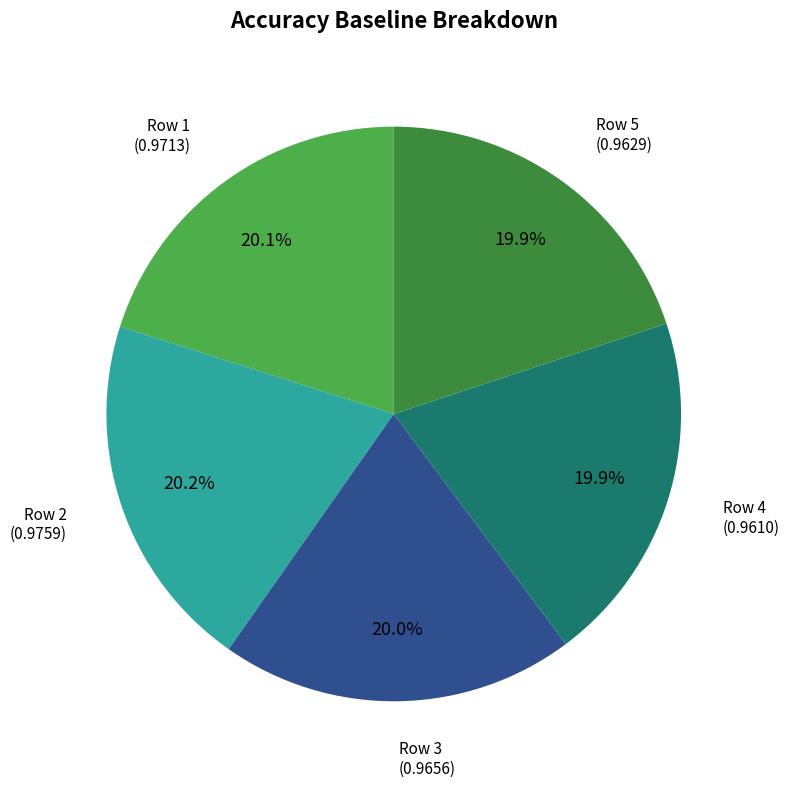

Is there a majority slice in this chart?

No